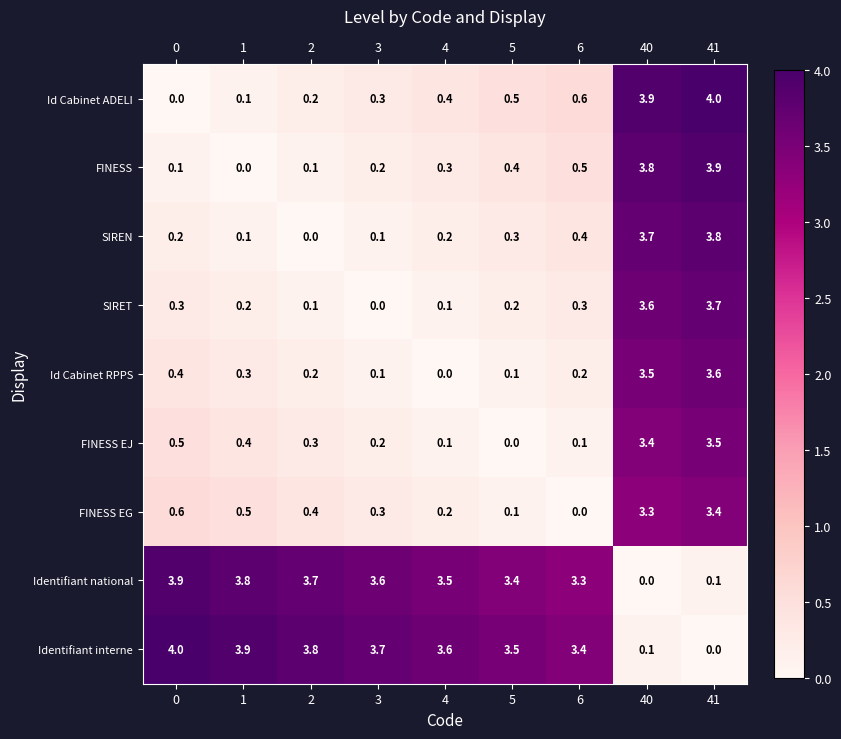

Is it true that FINESS equals 0.7 at 5?

False